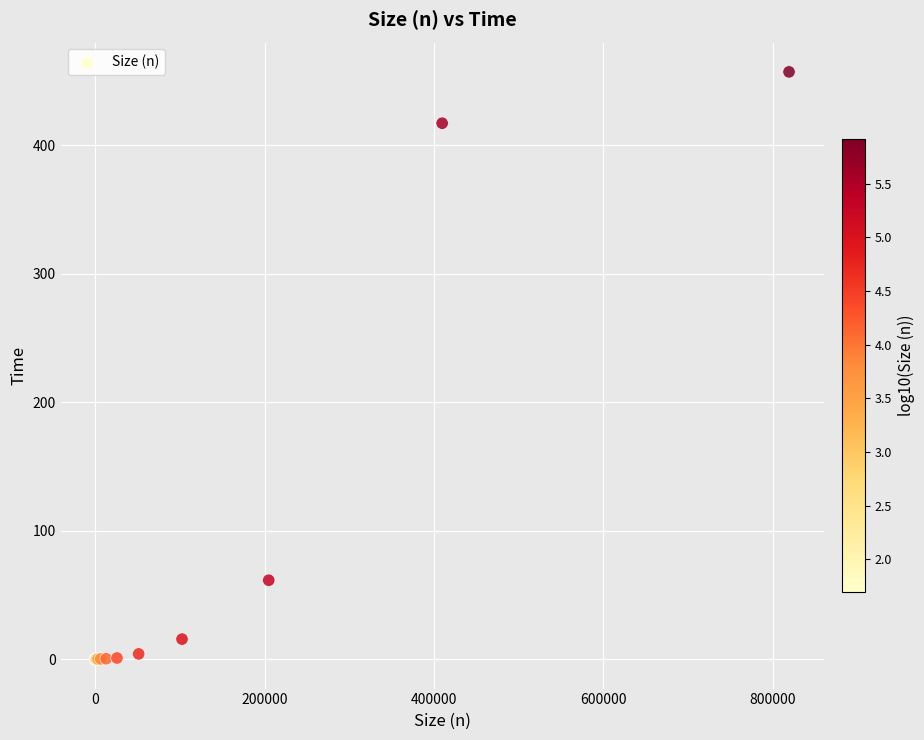

What Y value in the scatter plot is closest to 228?

61.5